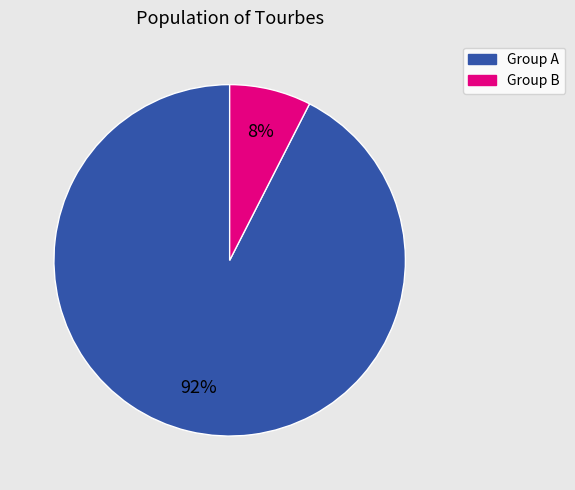

Is there any slice that represents more than half of the pie?

Yes